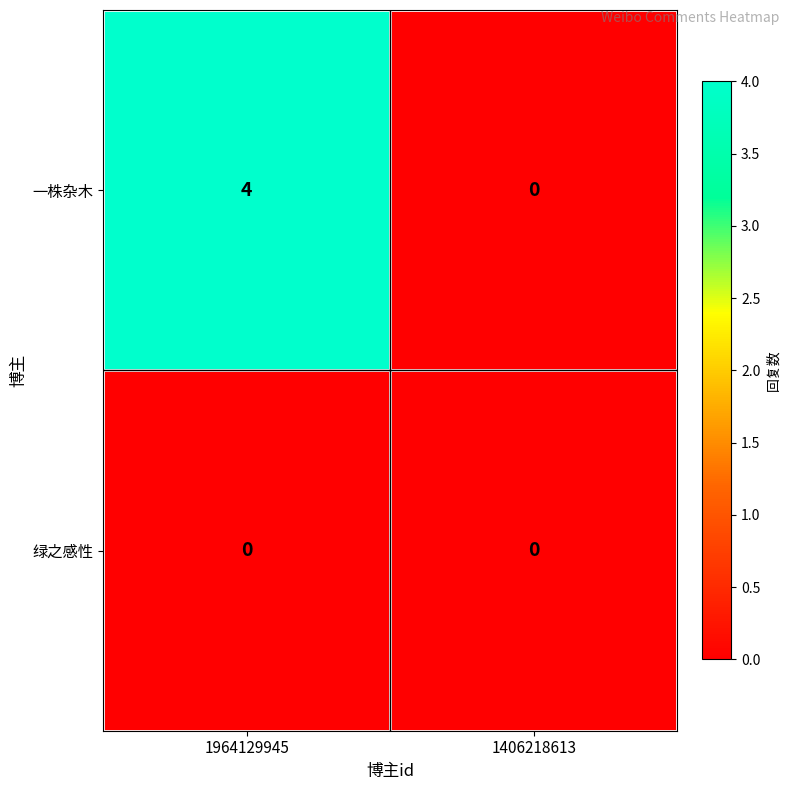

Which series has the largest total across all categories?

一株杂木